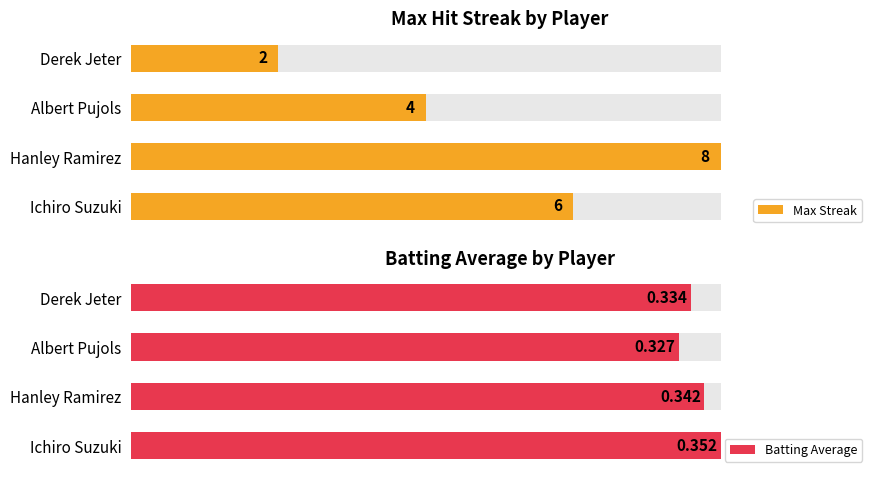

Reading left to right, extract all data points from this chart.

Max Streak: 6.0	8.0	4.0	2.0
Batting Average: 0.4	0.3	0.3	0.3